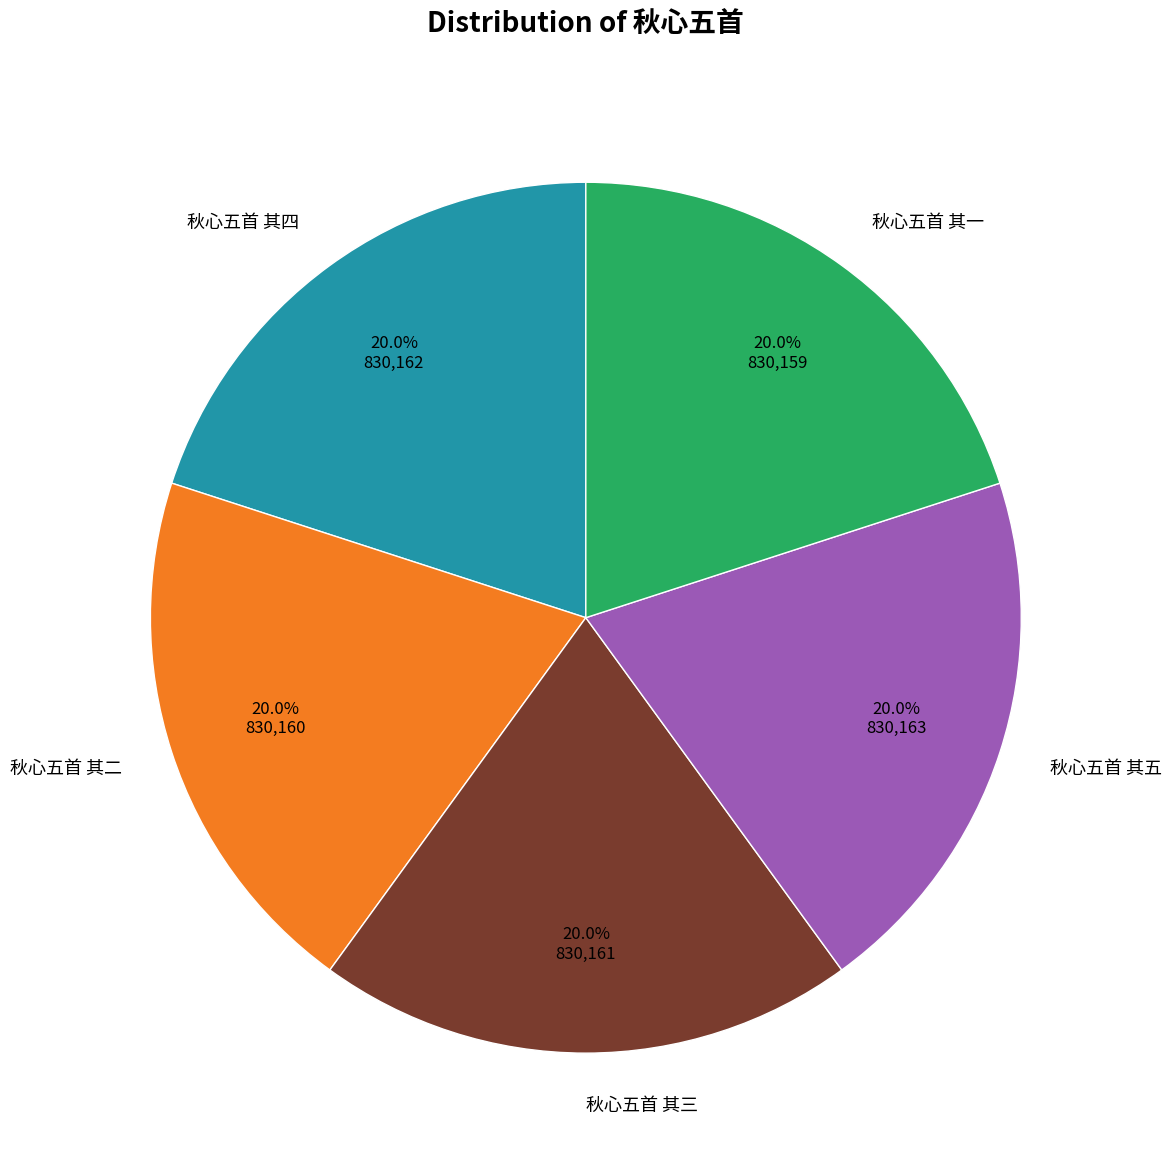

Is it true that 秋心五首 其三 is 20% of the pie?

True